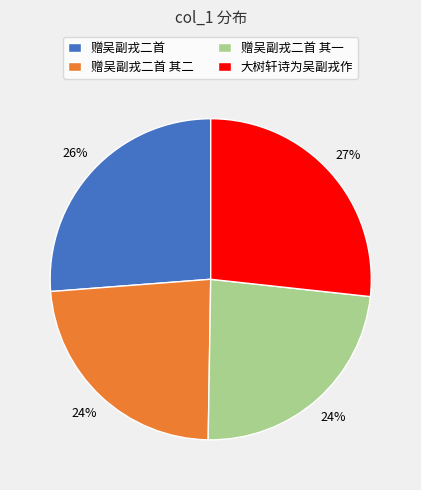

Does 赠吴副戎二首 represent more than half of the total?

No